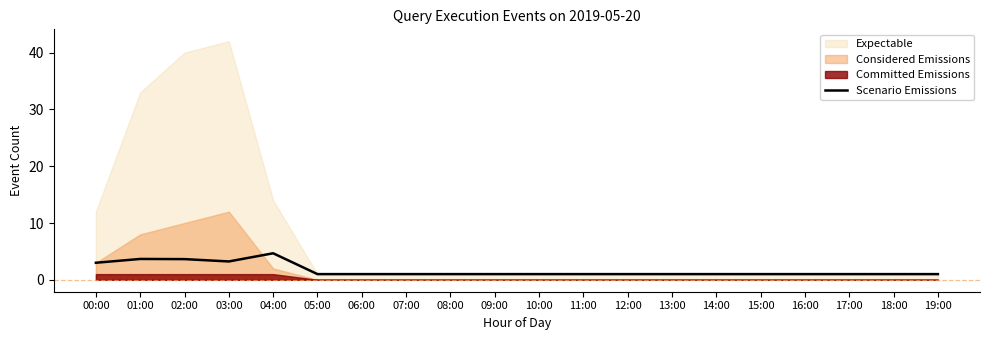

What is the lowest value of the Scenario Emissions series?

1.0